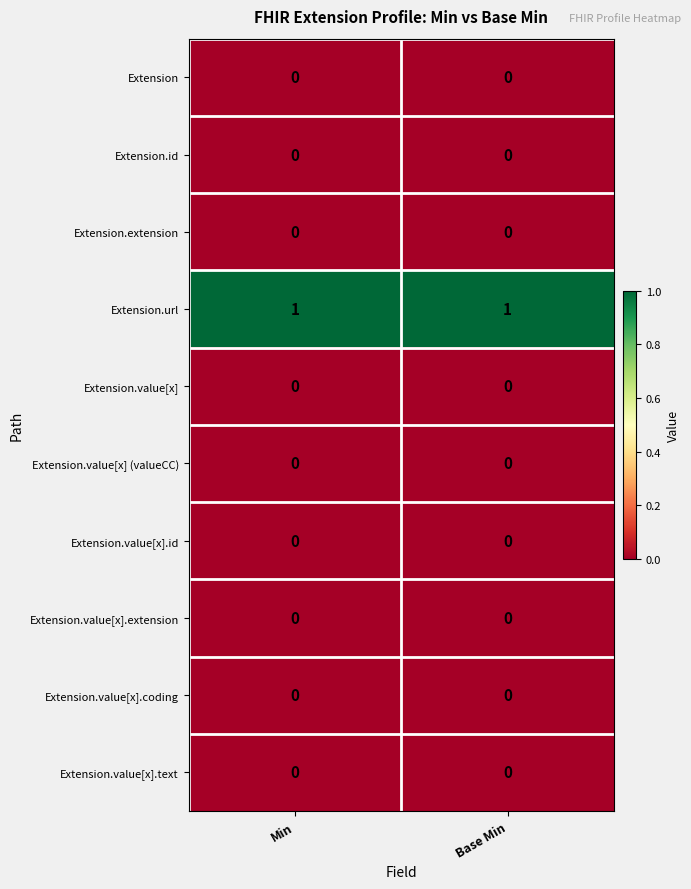

Count the number of data series in this chart.

10